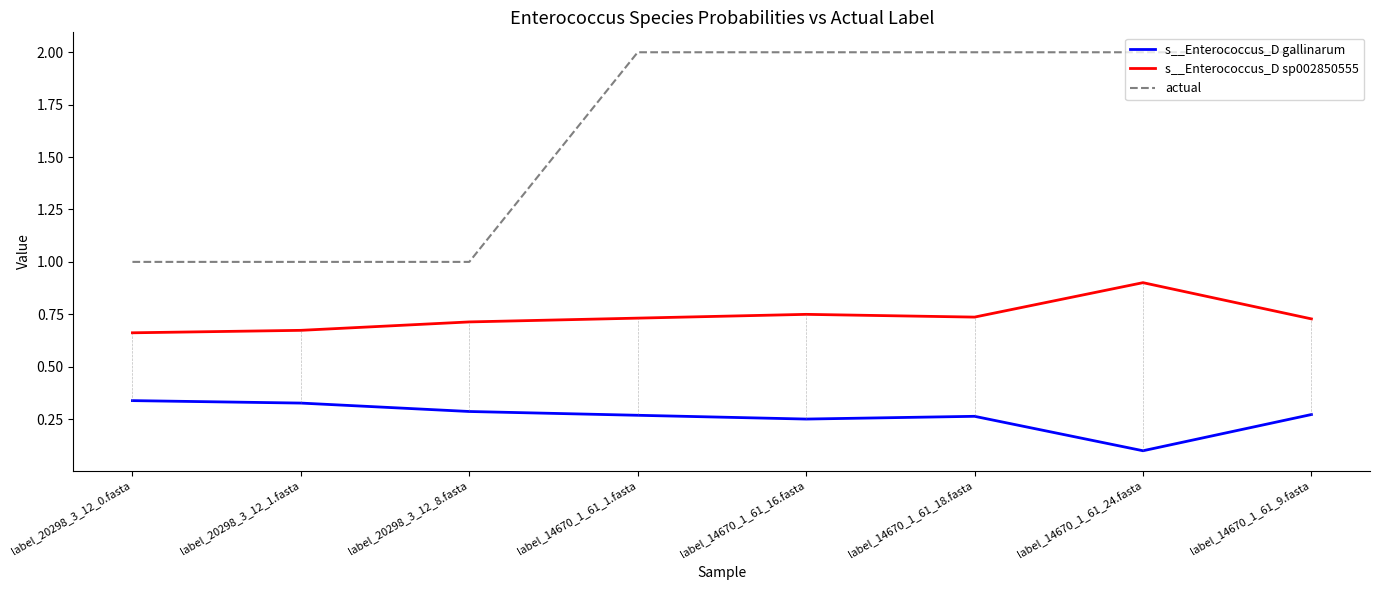

How many lines are shown in the chart?

3